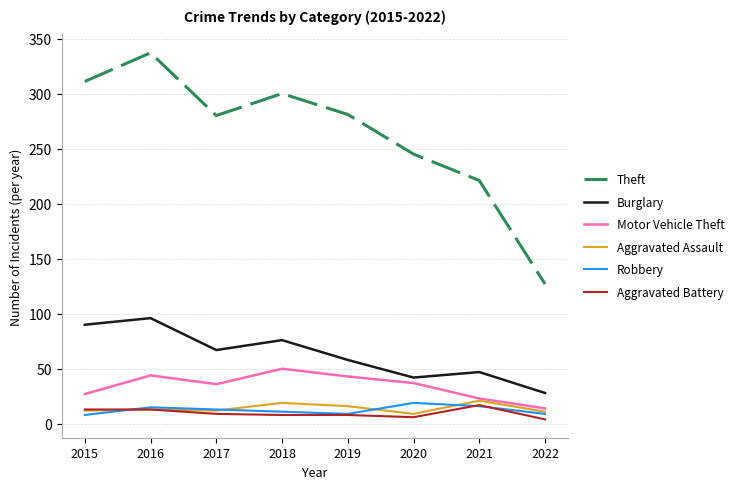

True or false: Theft and Robbery intersect in this chart.

False